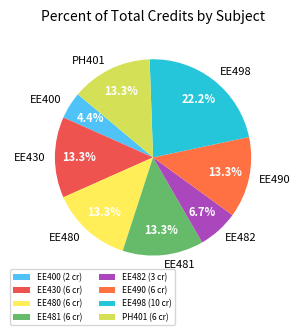

Does EE481 represent more than half of the total?

No